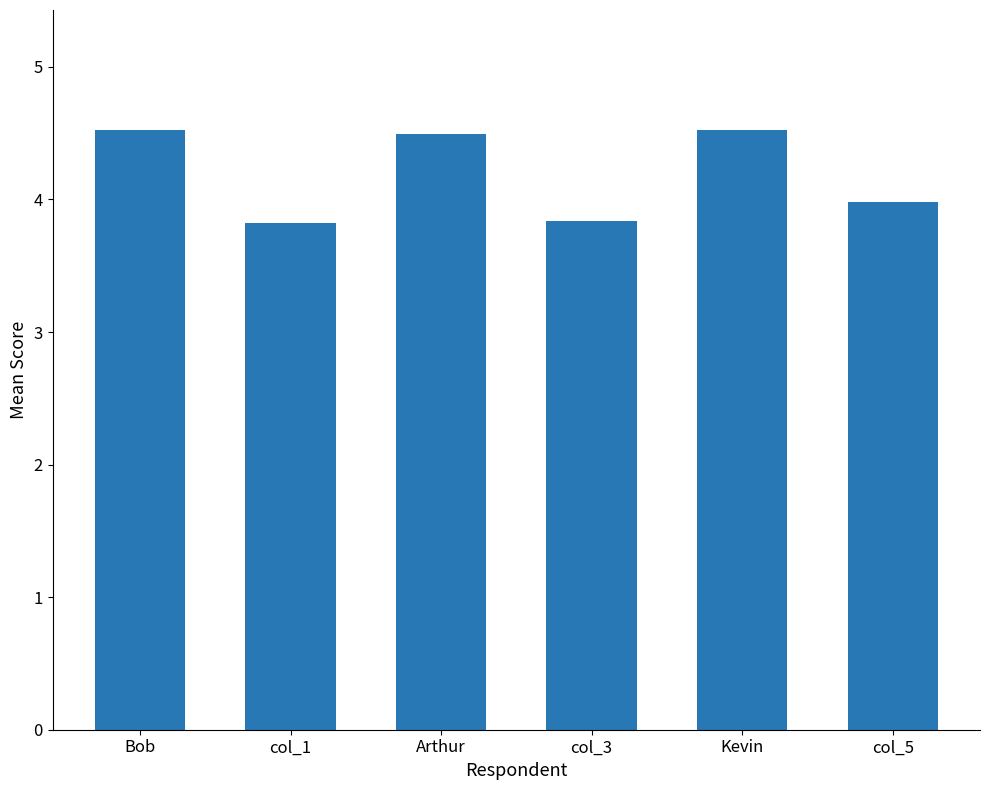

Reading left to right, list all the values displayed in this chart.

4.5	3.8	4.5	3.8	4.5	4.0